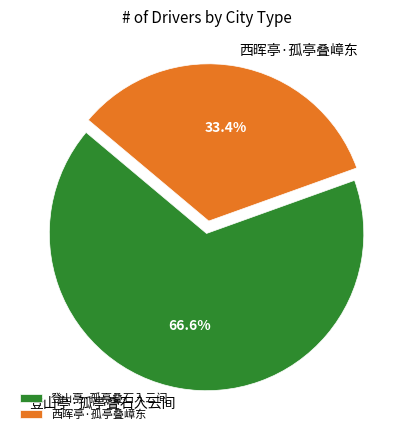

What percentage do 西晖亭·孤亭叠嶂东 and 登山亭·孤亭叠石入云间 together represent?

100.0%